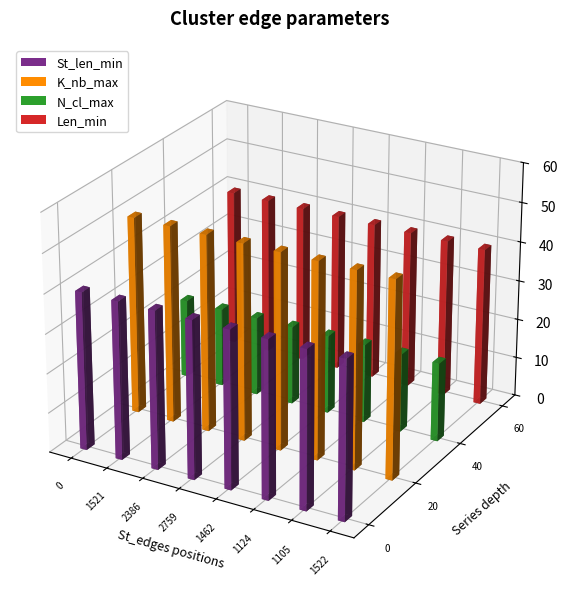

Read the N_cl_max value at 1105.

20